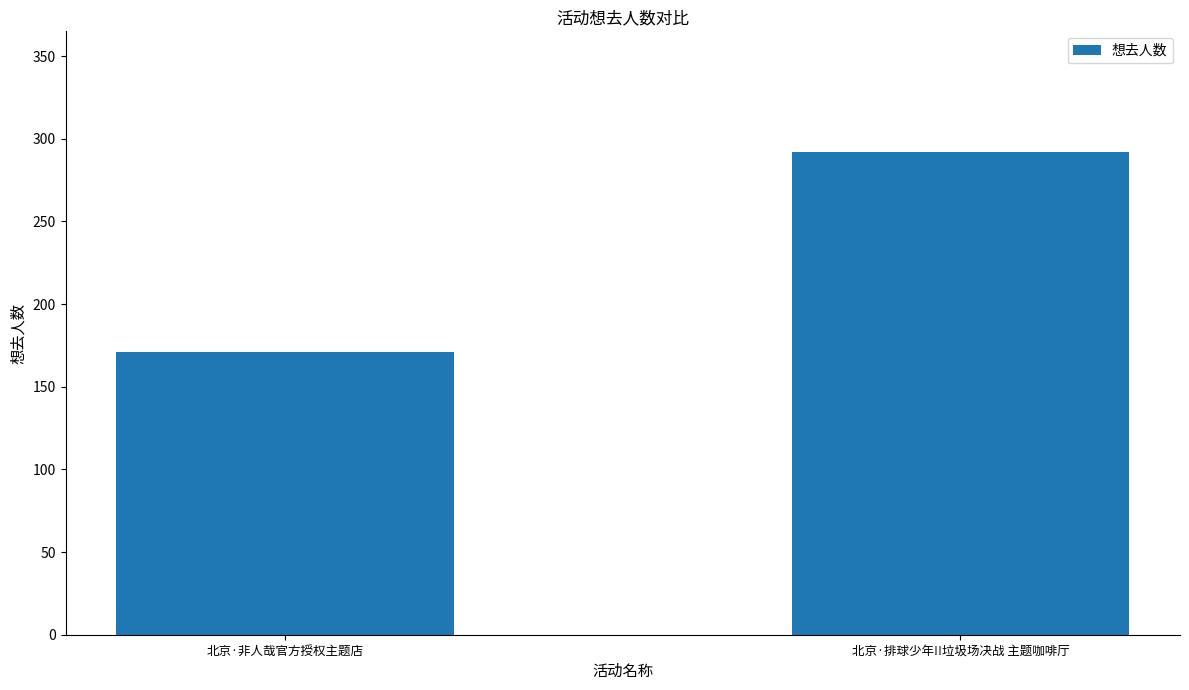

Are the bars grouped side by side (vs. stacked)?

No